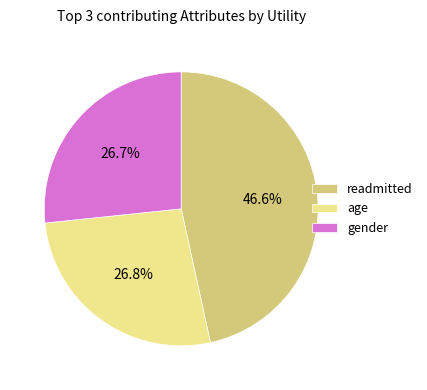

To the nearest percent, what is the difference between the readmitted and age slice percentages?

20%